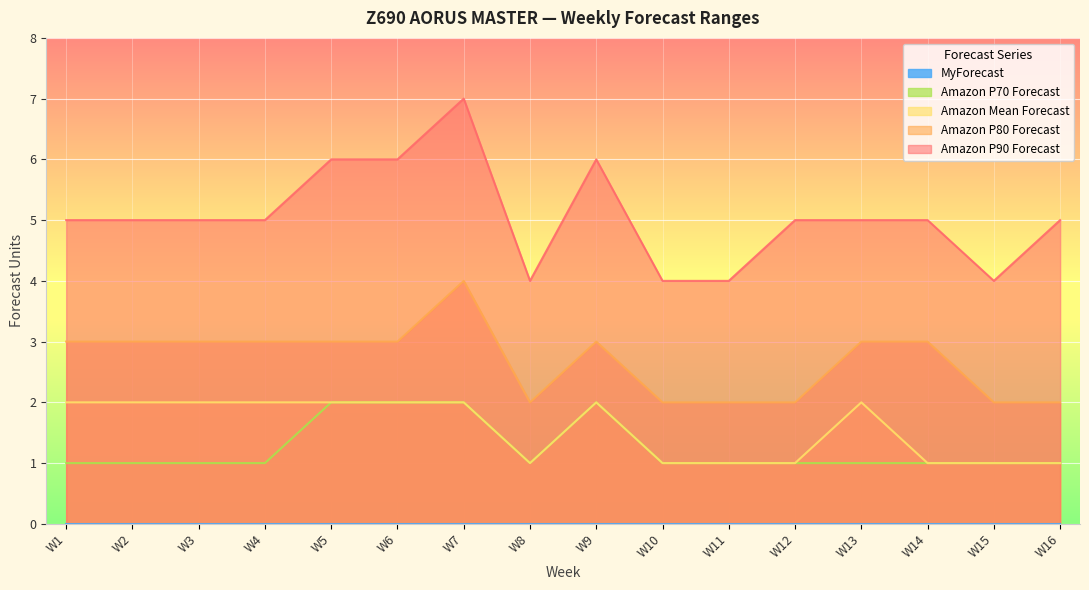

Count the Amazon P70 Forecast values in the range 1 to 2.

16